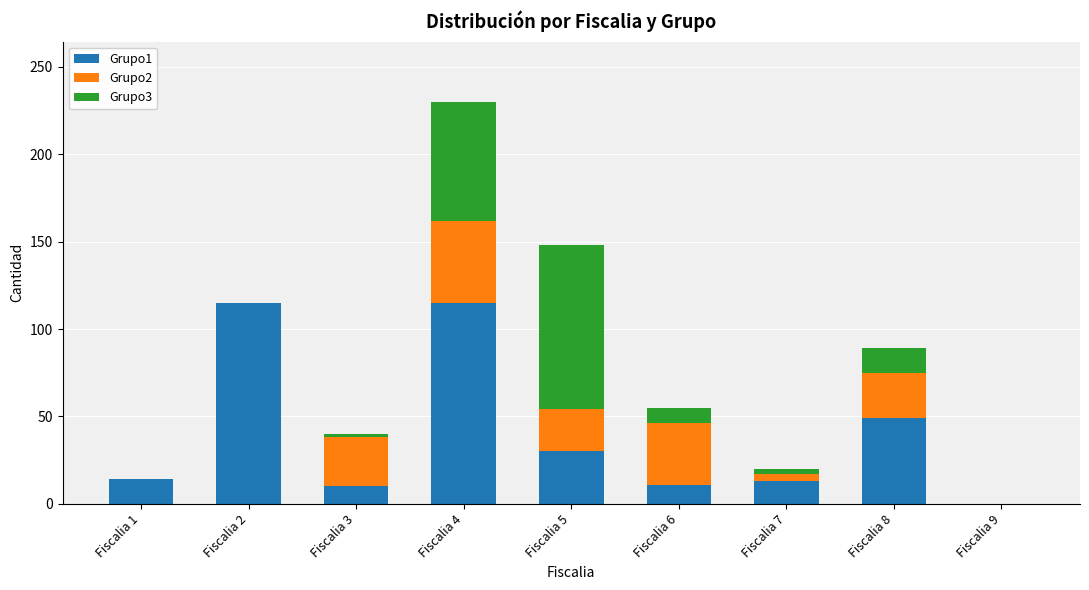

Are the bars horizontal?

No